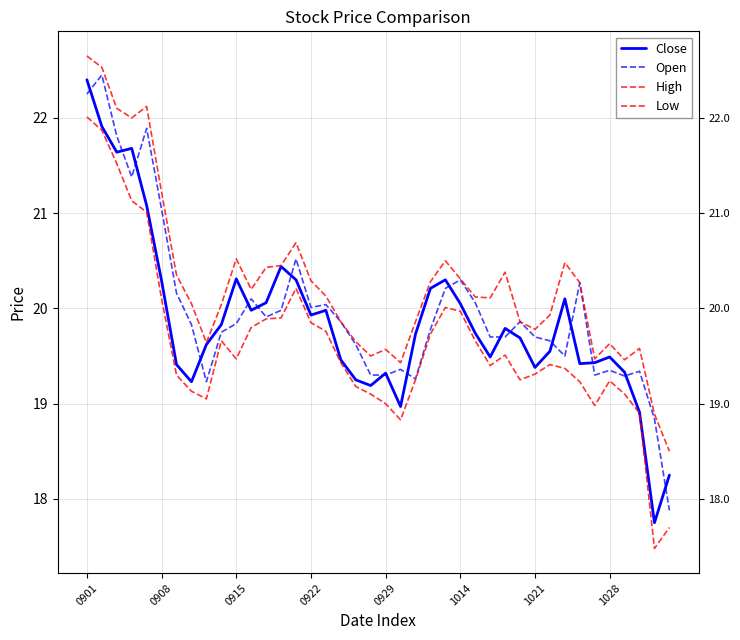

Which label corresponds to the smallest value in the chart?

38